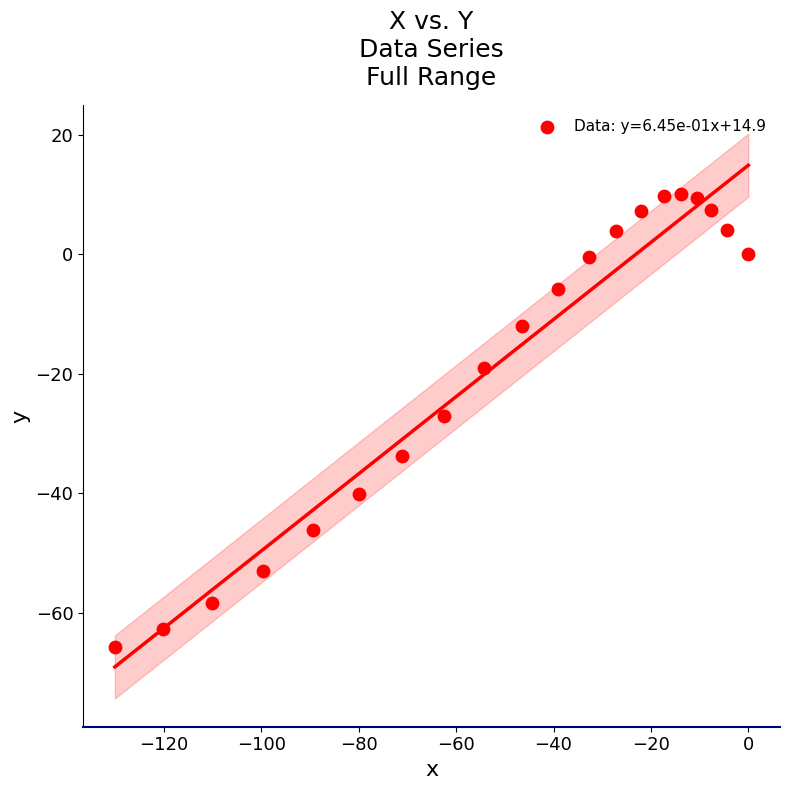

What is the range of Y values (max minus min)?

75.8